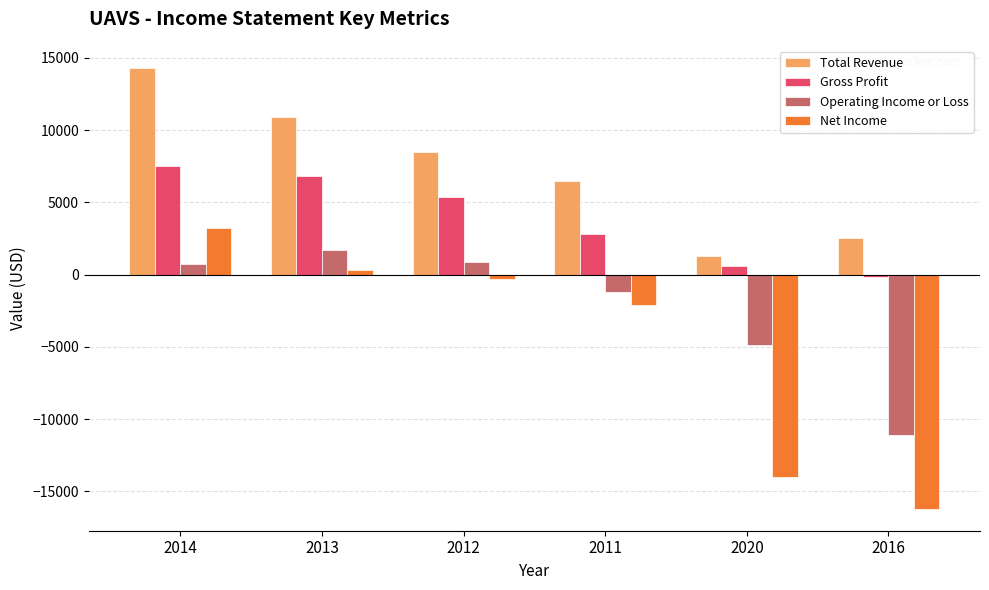

What is the average value of the Operating Income or Loss series?

-2317